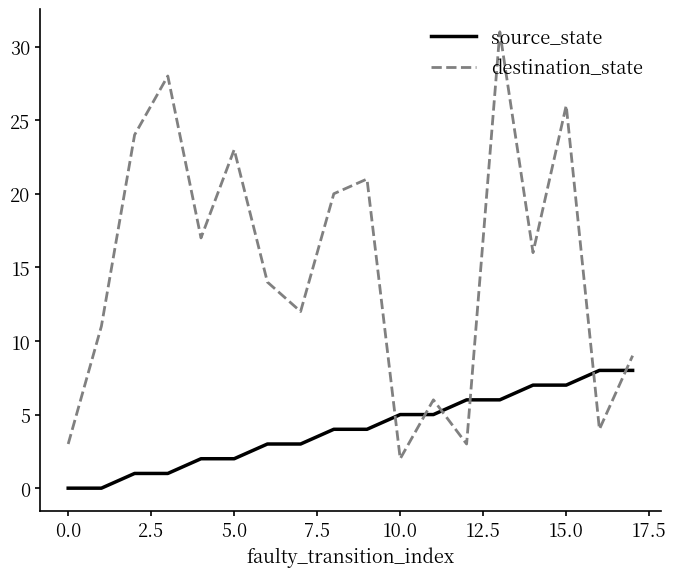

Which series has the widest spread of values?

destination_state